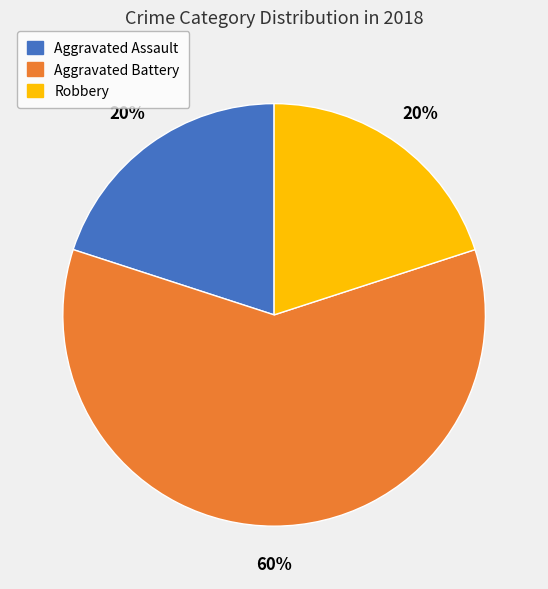

True or false: Robbery accounts for 12% of the total.

False